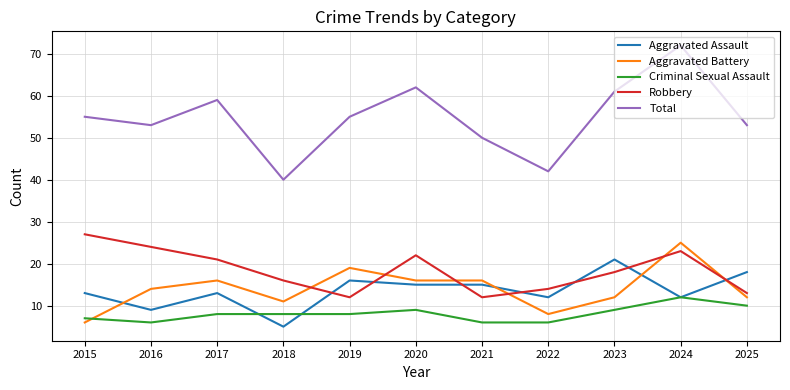

What is the maximum value shown in the chart?

72